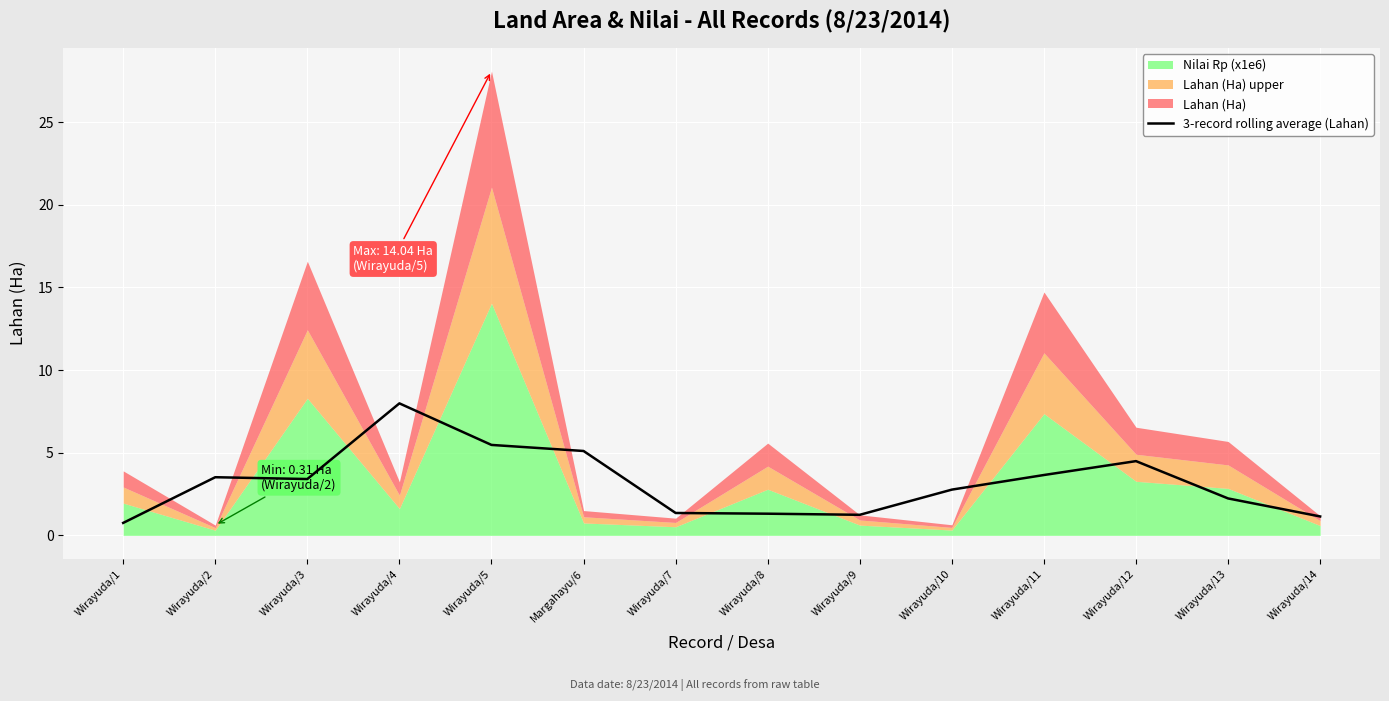

What is the lowest value of the 3-record rolling average (Lahan) series?

0.8